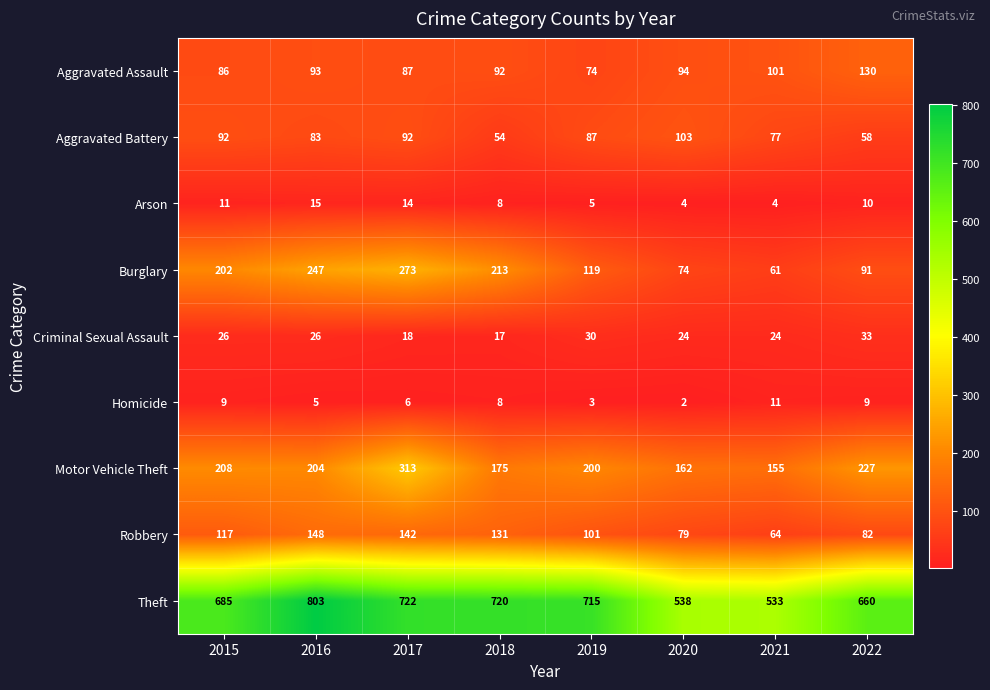

Which series has the widest spread of values?

Theft